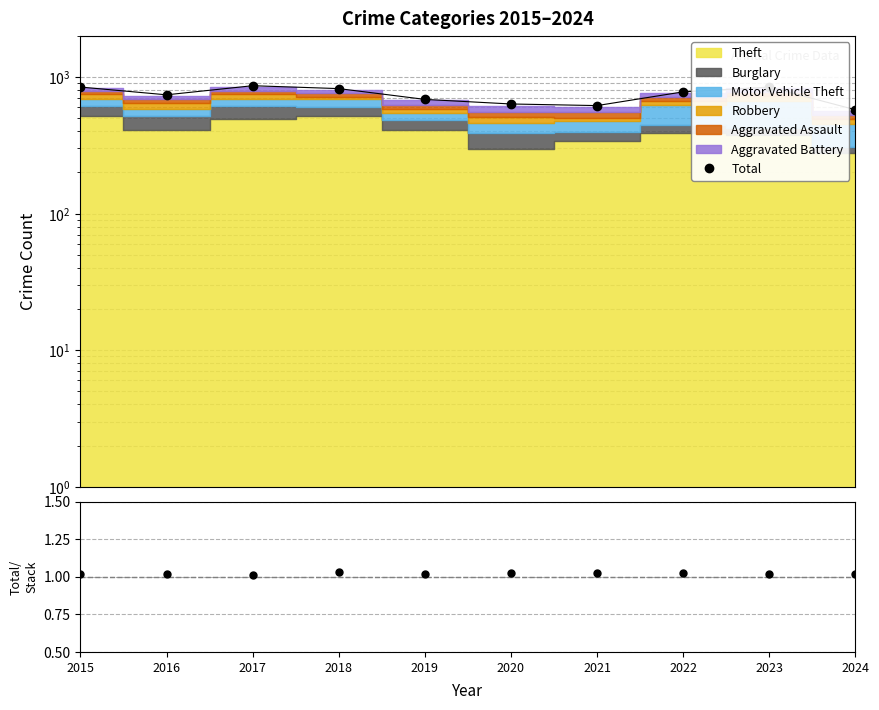

How many data points in Total are above 779?

4